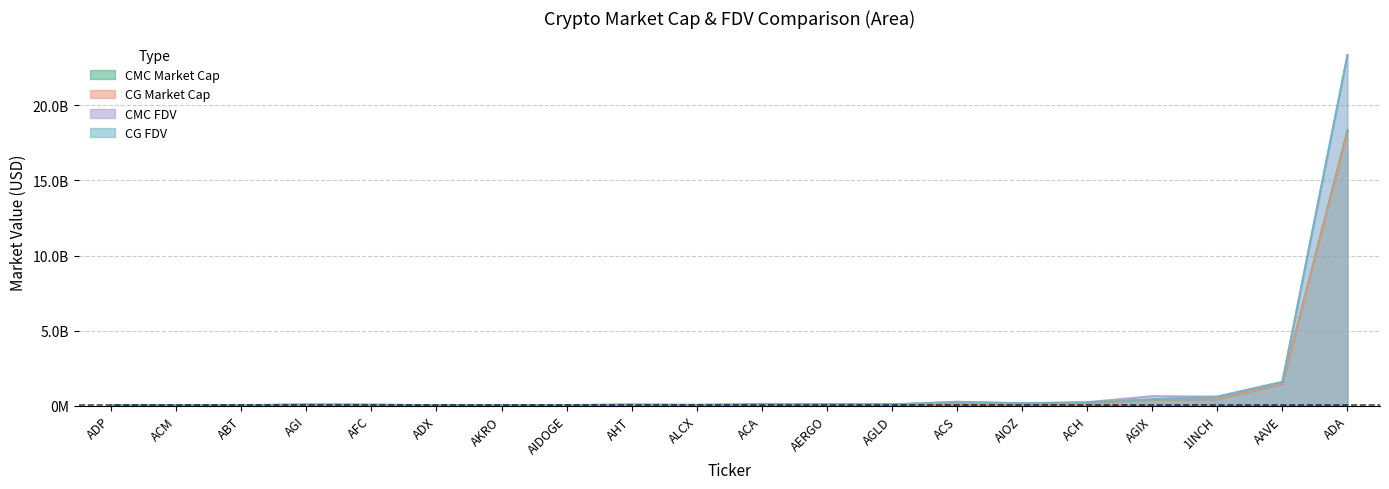

Is the value of CMC_MarketCap at ADX greater than the value of CG_MarketCap at AKRO?

Yes